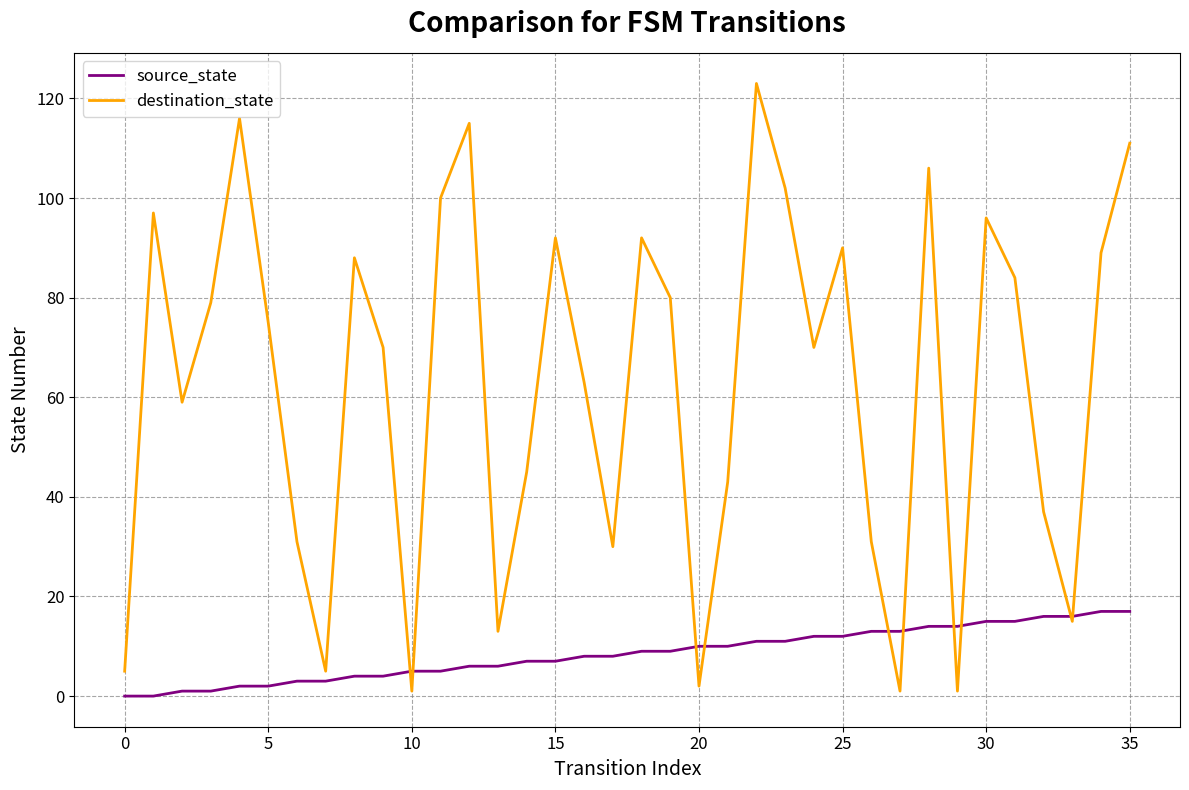

Which series has the widest spread of values?

destination_state